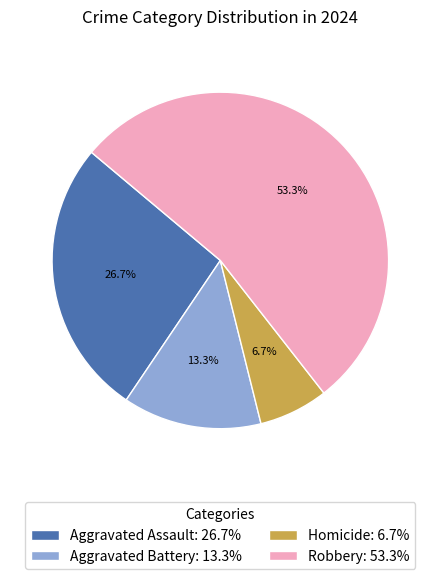

How many segments does this pie chart have?

4